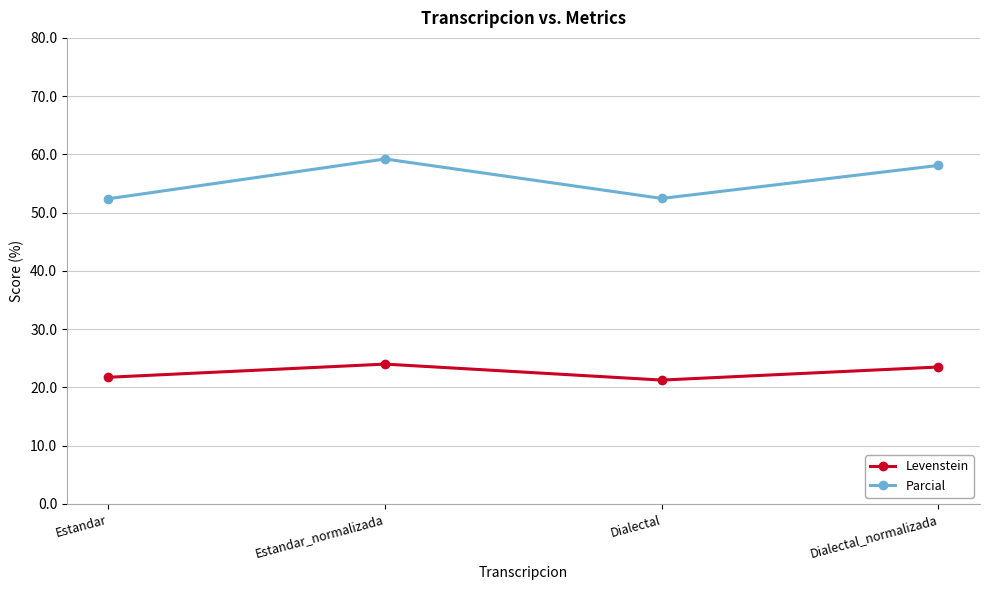

At how many categories does at least one series exceed 51?

4